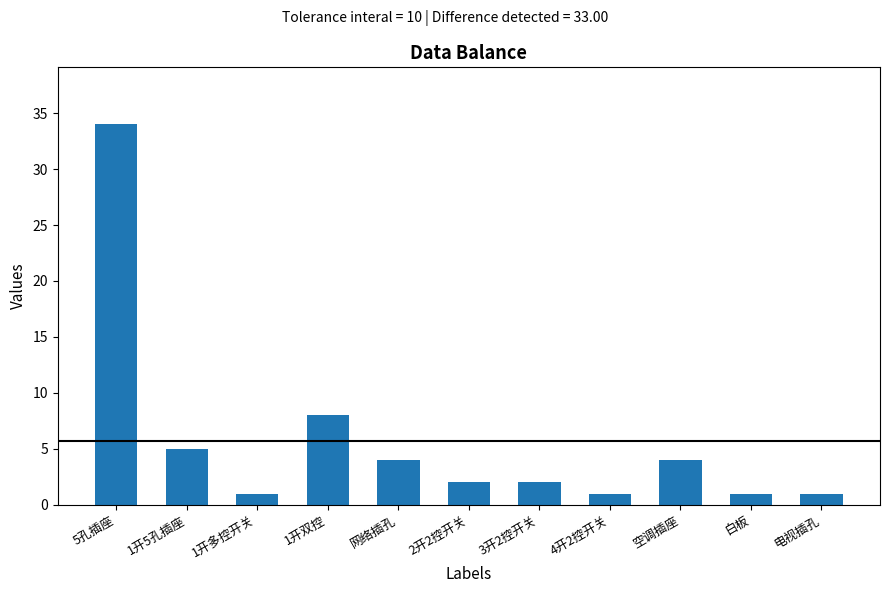

How many data points does each series have?

11